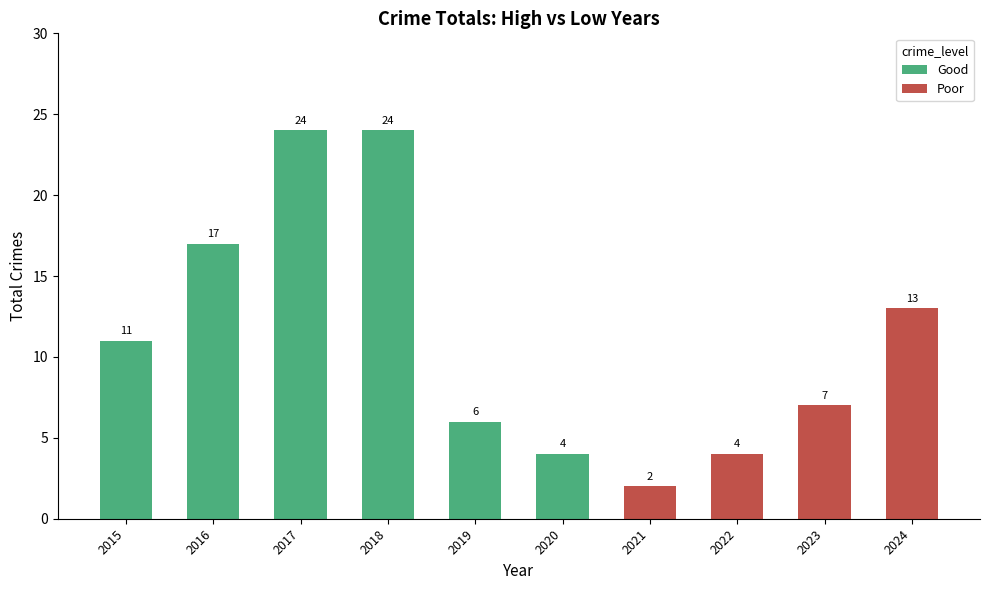

At which label is Poor closest to 6?

2023